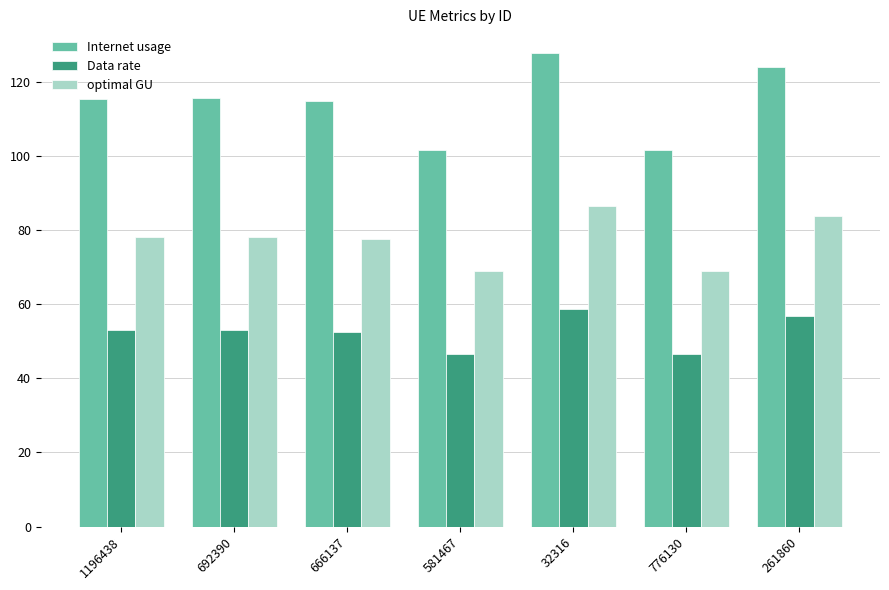

What is the smallest value displayed?

46.6